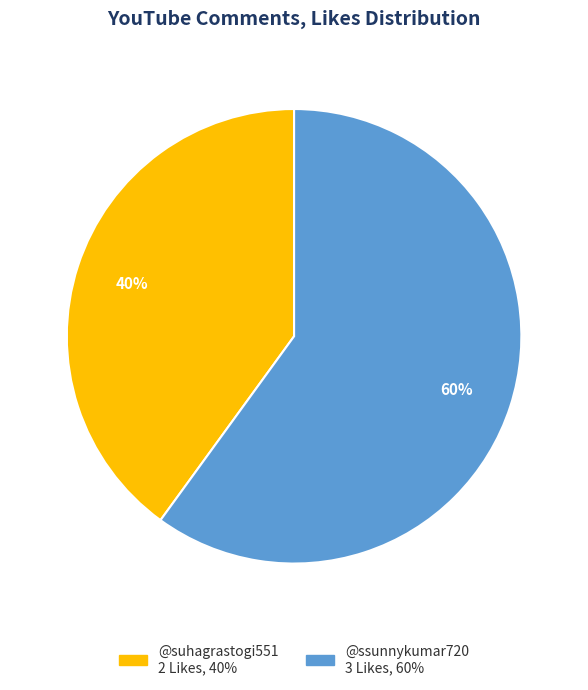

Does any single category account for the majority?

Yes